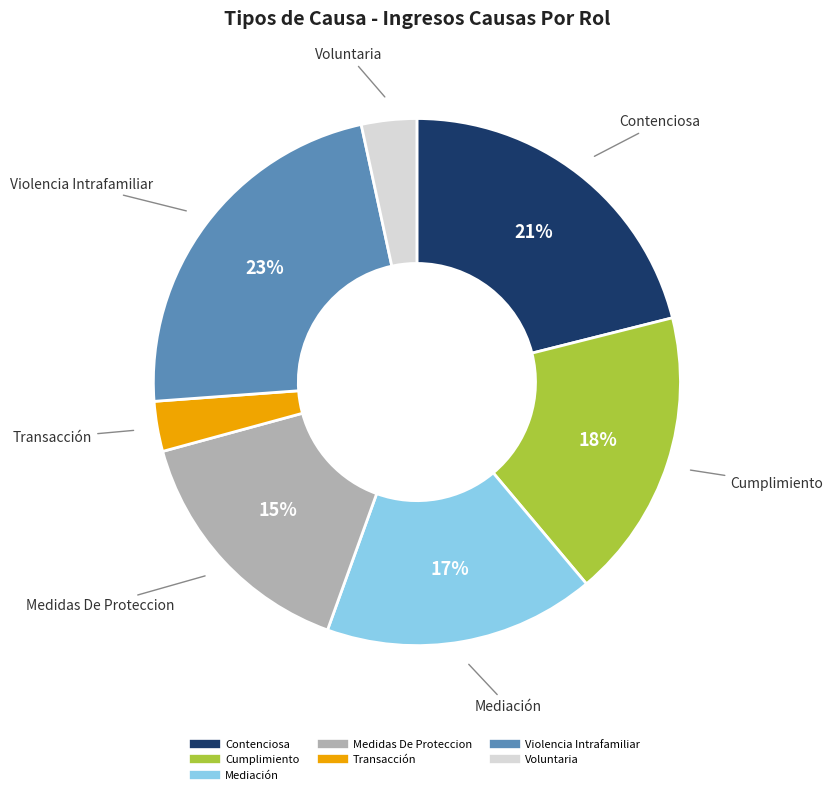

Is there any slice that represents more than half of the pie?

No